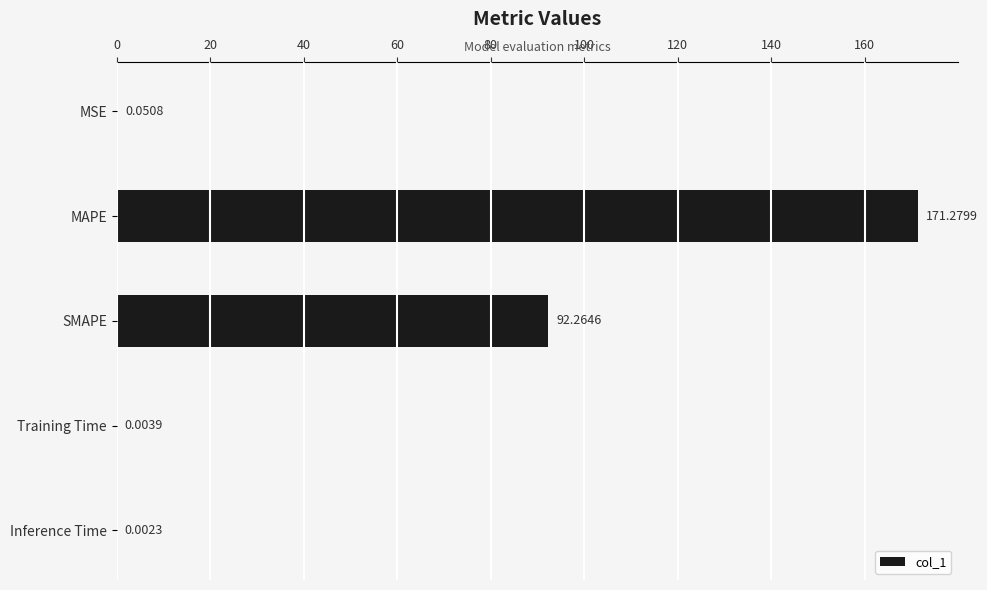

What is the sum of all values?

263.6